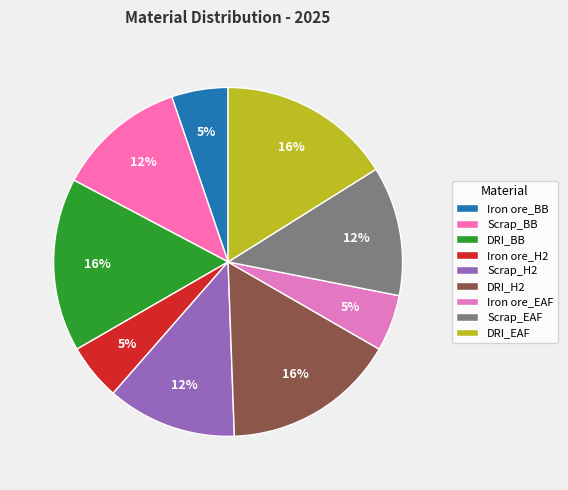

To the nearest percent, what percentage of the pie is Iron ore_EAF?

5%